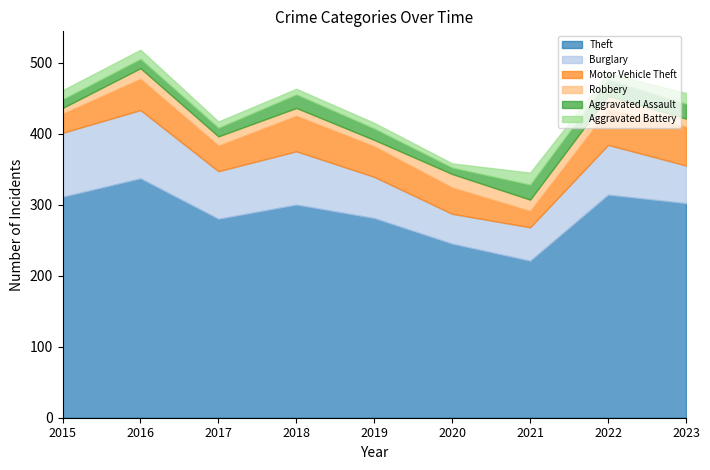

Rank the series by their maximum value, from lowest to highest.

Aggravated Battery, Robbery, Aggravated Assault, Motor Vehicle Theft, Burglary, Theft